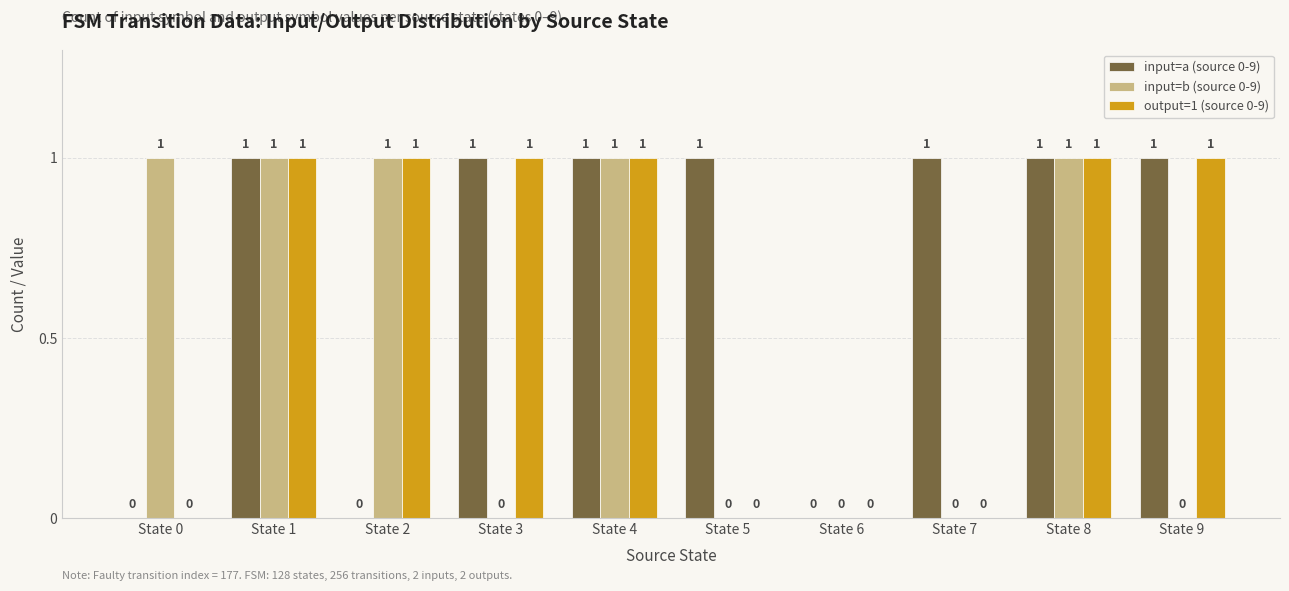

Is the value of input=a (source 0-9) at State 6 greater than the value of output=1 (source 0-9) at State 3?

No